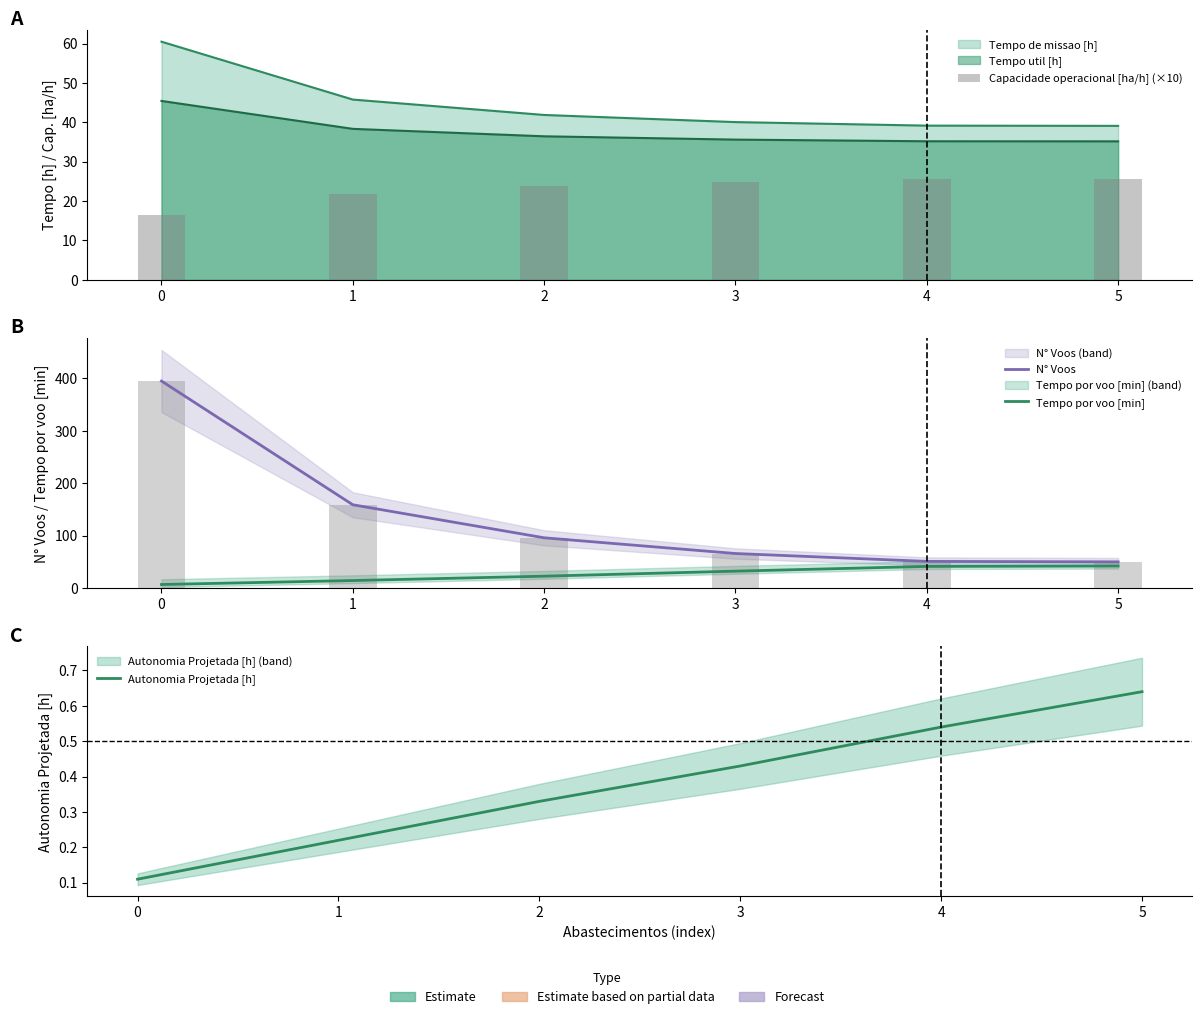

What is the difference between the maximum and second lowest values in the Capacidade operacional [ha/h] (×10) series?

3.7